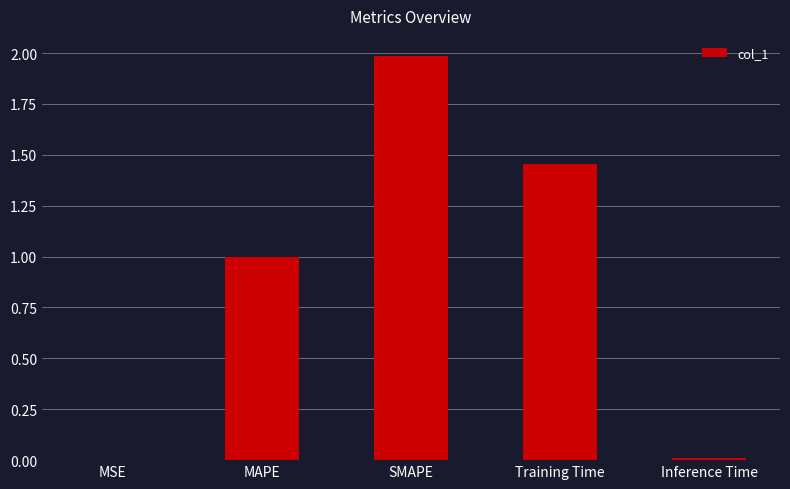

What is the greatest value displayed?

2.0